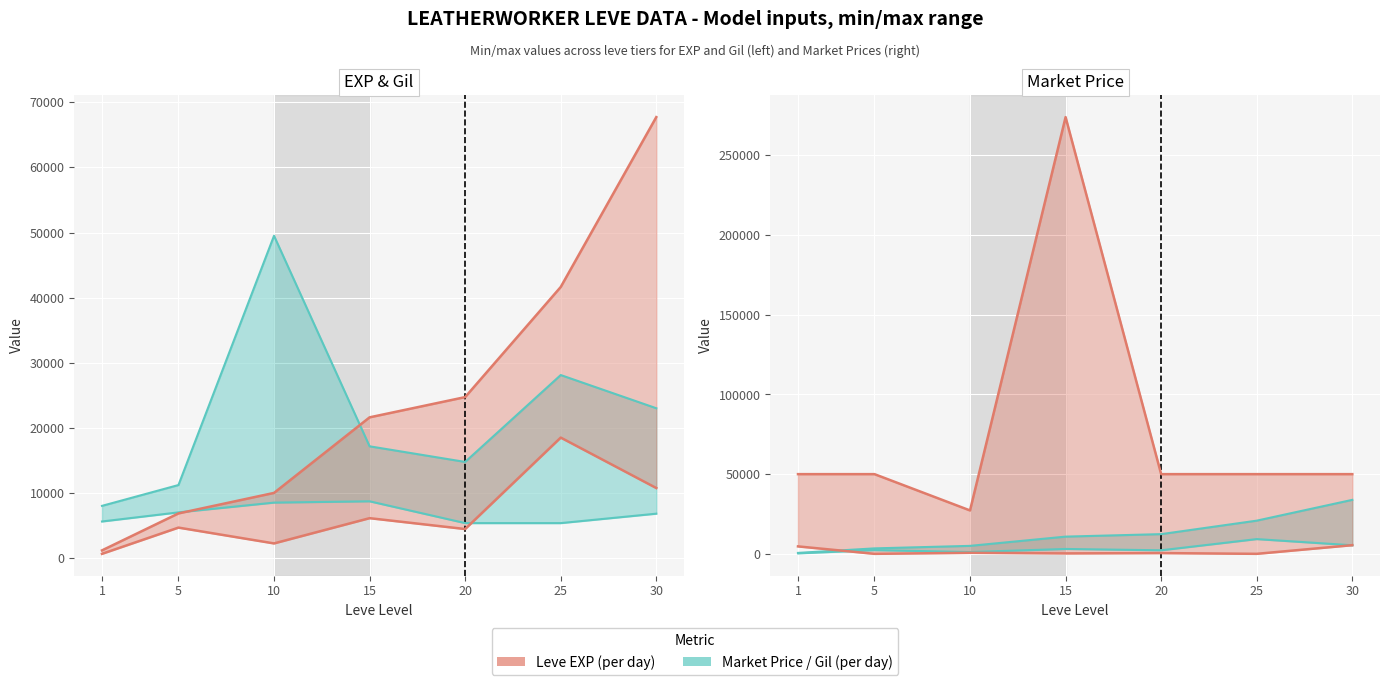

Reading left to right, list all the values displayed in this chart.

Leve EXP min: 1=630	5=4660	10=2230	15=6110	20=4440	25=18490	30=10740
Leve EXP max: 1=1160	5=6840	10=9990	15=21600	20=24710	25=41630	30=67730
Leve Gil min: 1=5600	5=7000	10=8500	15=8700	20=5350	25=5350	30=6800
Leve Gil max: 1=8000	5=11200	10=49500	15=17150	20=14750	25=28100	30=23000
currentAveragePrice min: 1=4666	5=0	10=649	15=274	20=468	25=0	30=5434
currentAveragePrice max: 1=50000	5=50000	10=27225	15=274000	20=50000	25=50000	30=50000